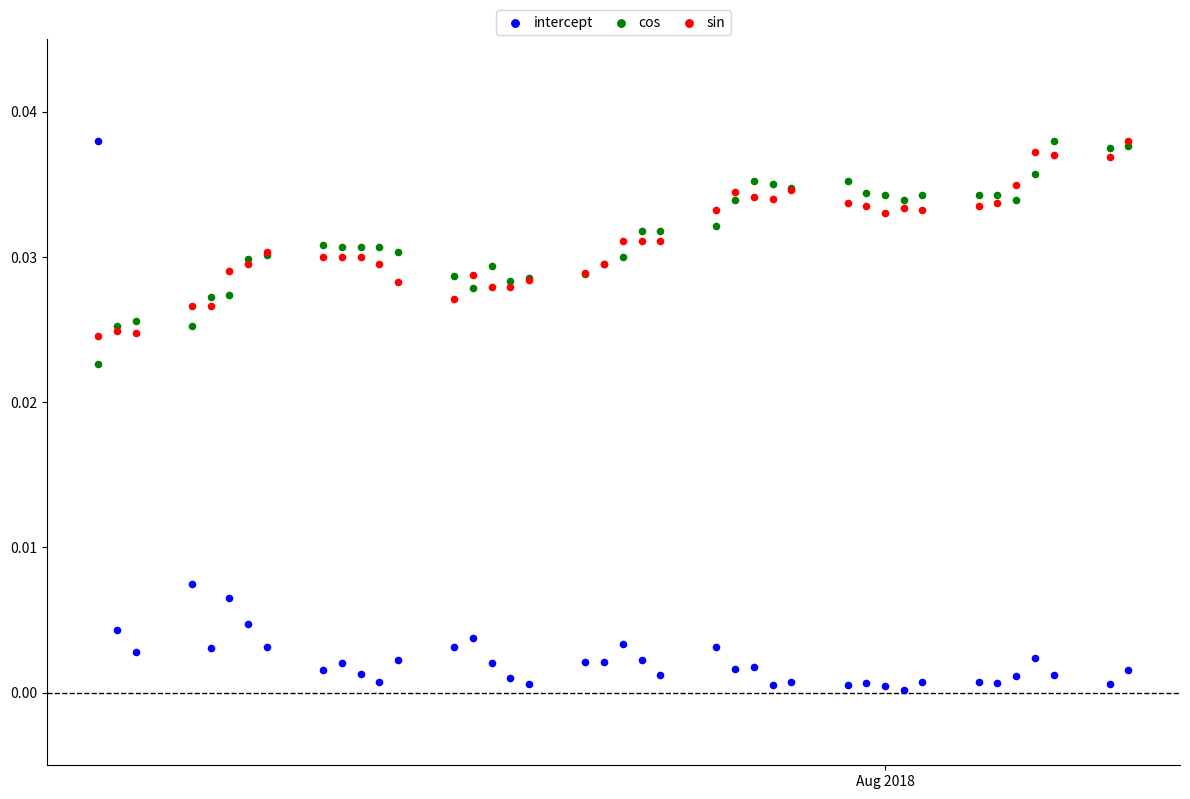

What are all the series names shown in the legend?

intercept, cos, sin